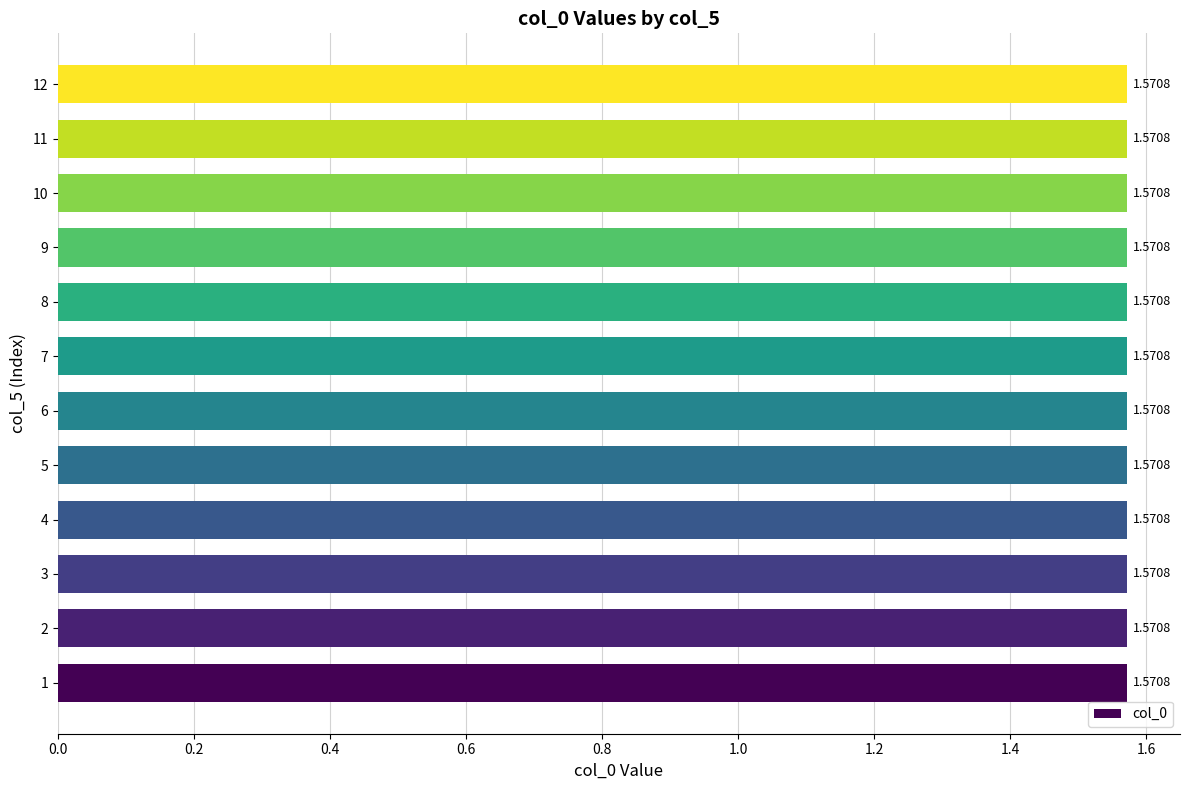

At how many categories does at least one series exceed 0?

12